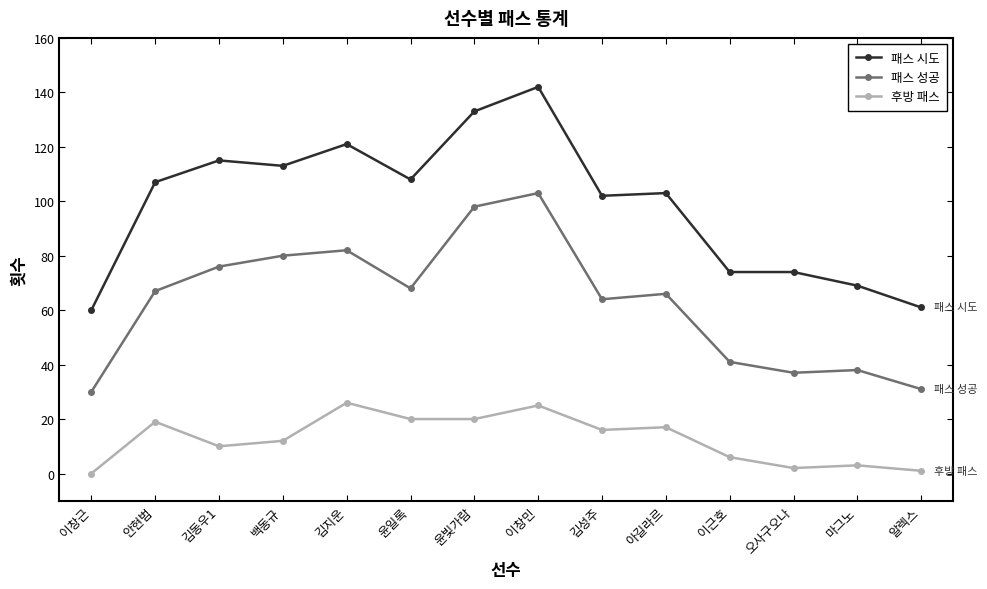

Reading left to right, transcribe all the data shown in this chart.

패스 시도: 60	107	115	113	121	108	133	142	102	103	74	74	69	61
패스 성공: 30	67	76	80	82	68	98	103	64	66	41	37	38	31
후방 패스: 0	19	10	12	26	20	20	25	16	17	6	2	3	1